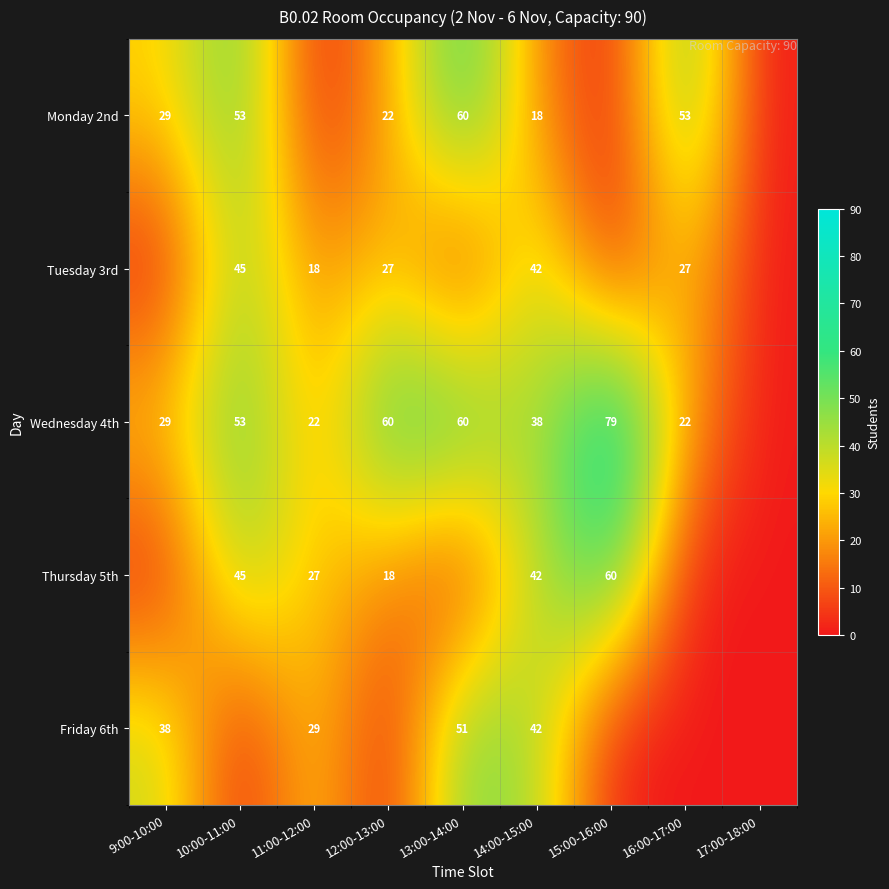

What is the total value across all series at 14:00-15:00?

182